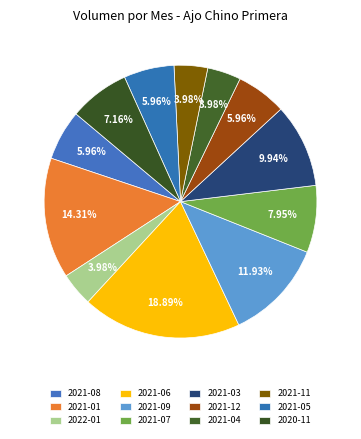

Count the number of slices in the pie.

12